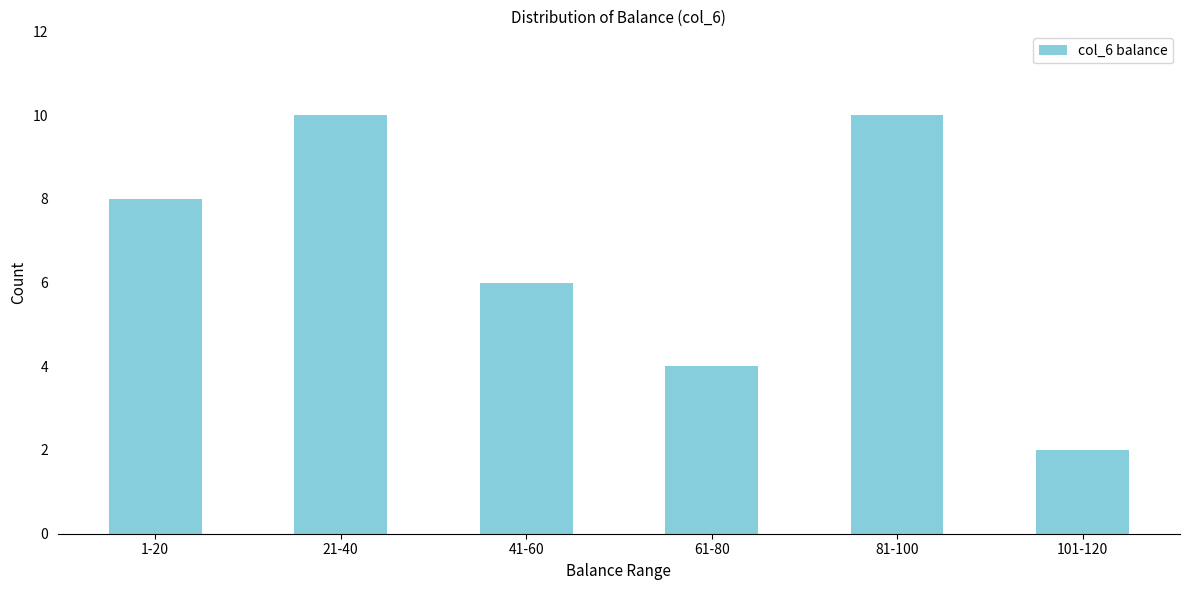

Reading right to left, transcribe all the data shown in this chart.

101-120=2	81-100=10	61-80=4	41-60=6	21-40=10	1-20=8